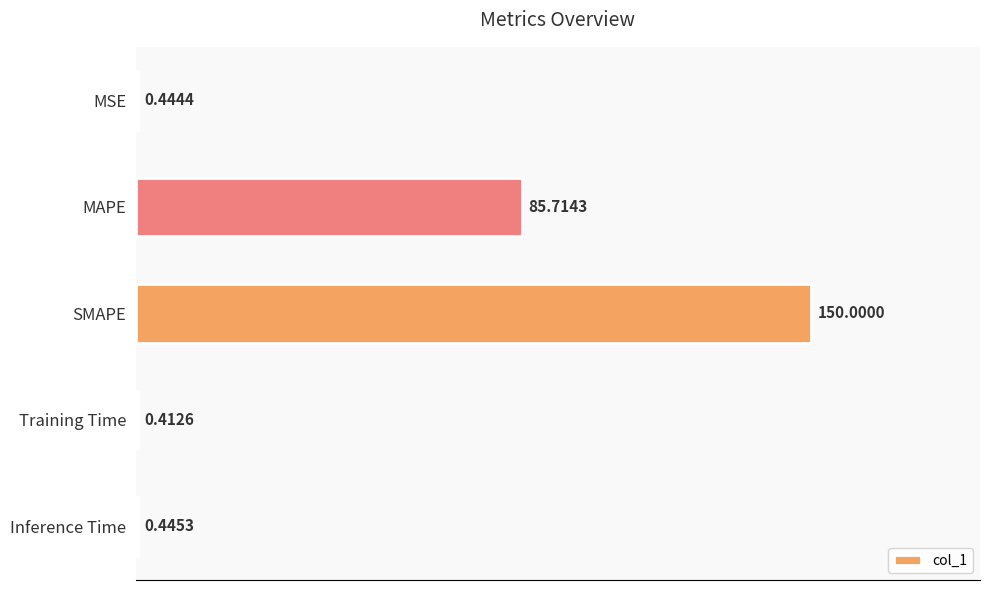

Which category has the highest value across all series?

SMAPE